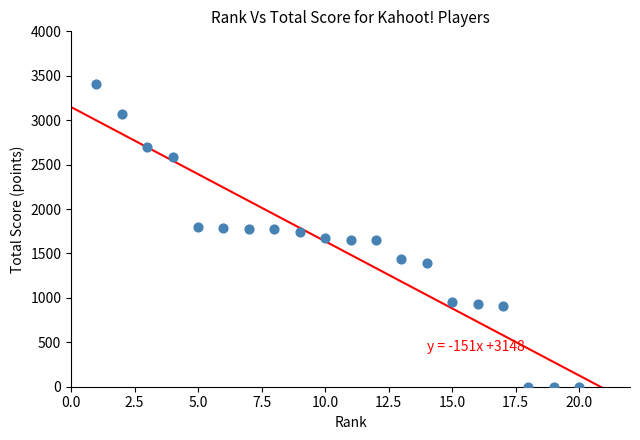

What is the range of X values (max minus min)?

19